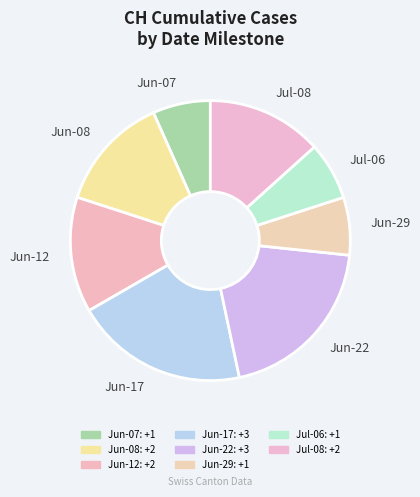

Does Jun-22 represent more than half of the total?

No